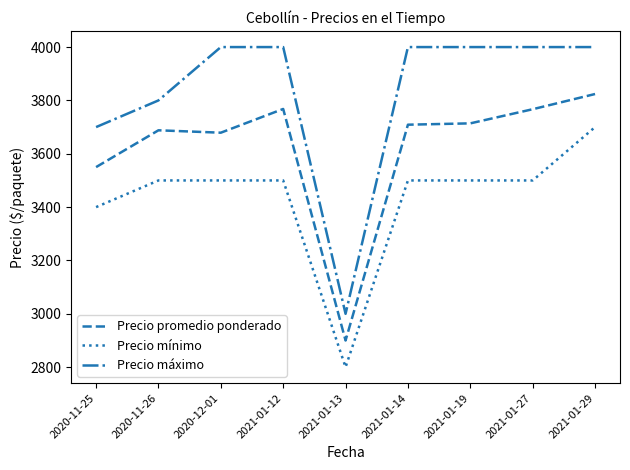

What position from the right is 2021-01-12?

6